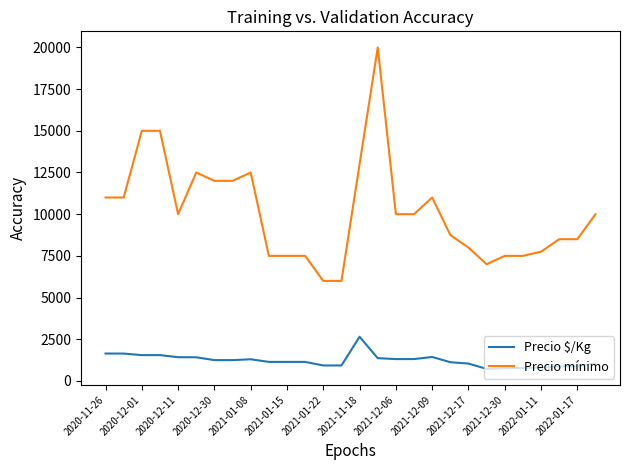

True or false: Precio mínimo and Precio $/Kg cross at least once.

False